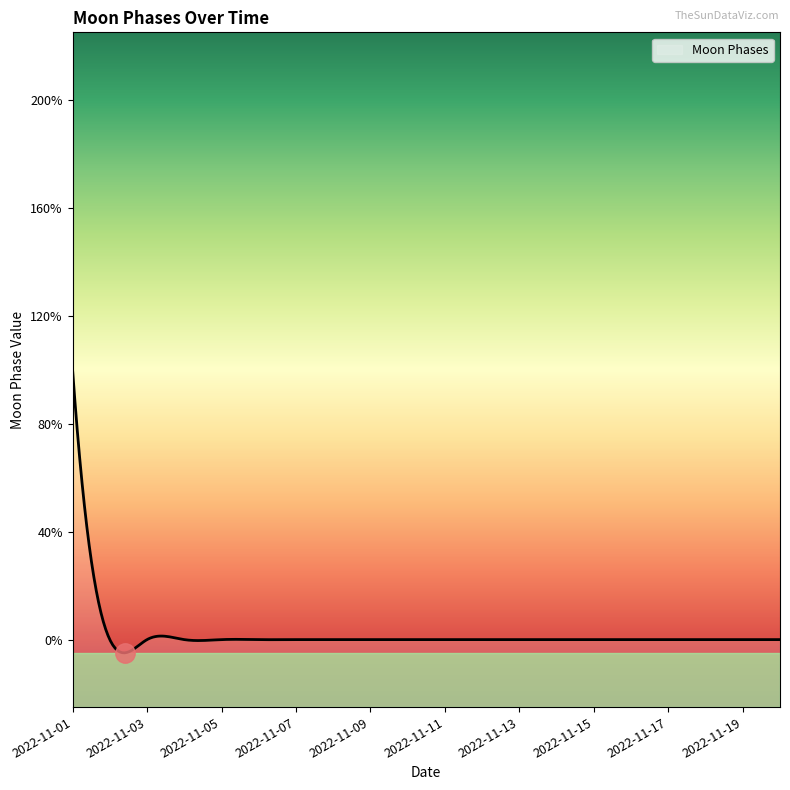

Rank the categories by value from lowest to highest.

2022-11-02, 2022-11-03, 2022-11-04, 2022-11-05, 2022-11-06, 2022-11-07, 2022-11-08, 2022-11-09, 2022-11-10, 2022-11-11, 2022-11-12, 2022-11-13, 2022-11-14, 2022-11-15, 2022-11-16, 2022-11-17, 2022-11-18, 2022-11-19, 2022-11-20, 2022-11-01